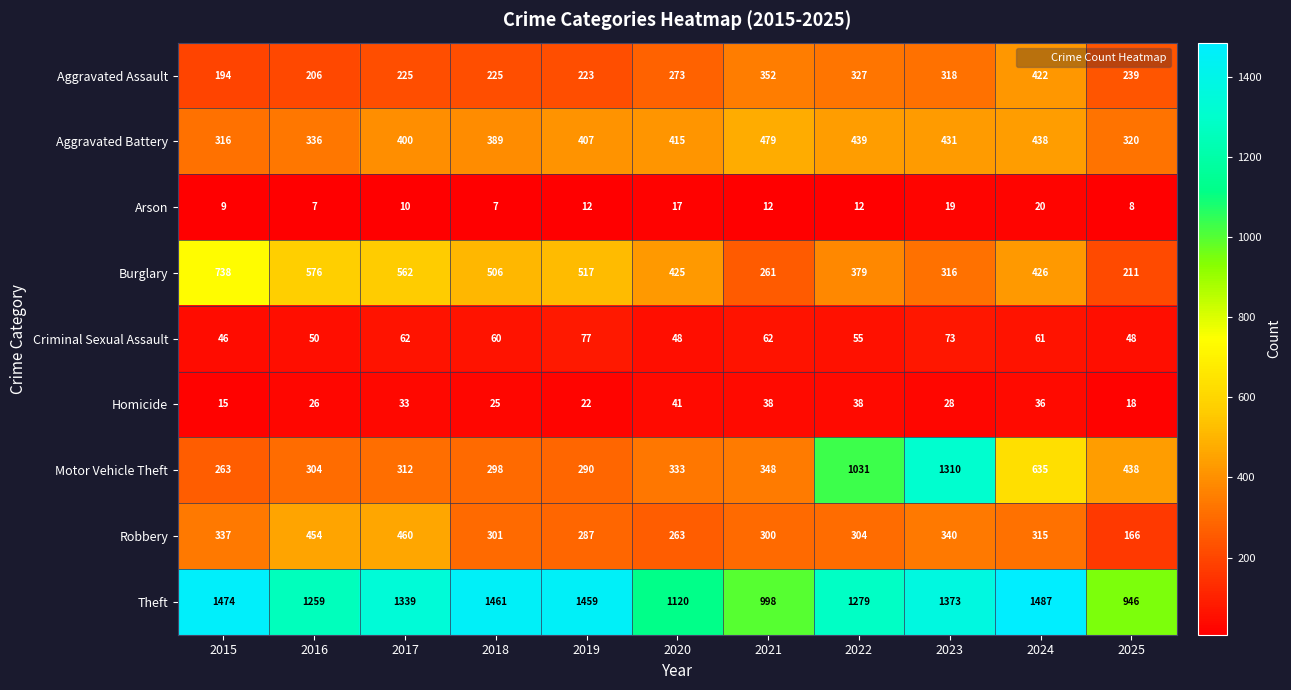

At how many categories does at least one series exceed 690?

11